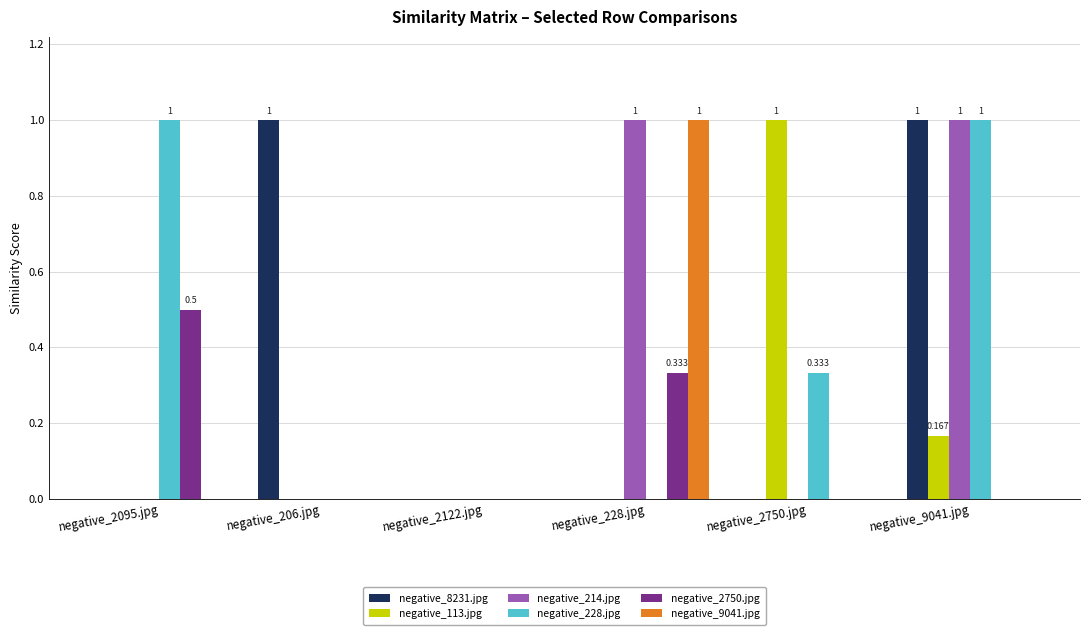

How many groups of bars are there?

6